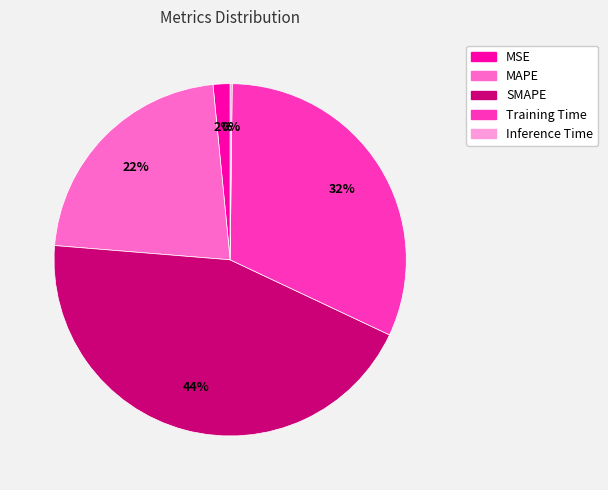

Is SMAPE the majority of the pie?

No